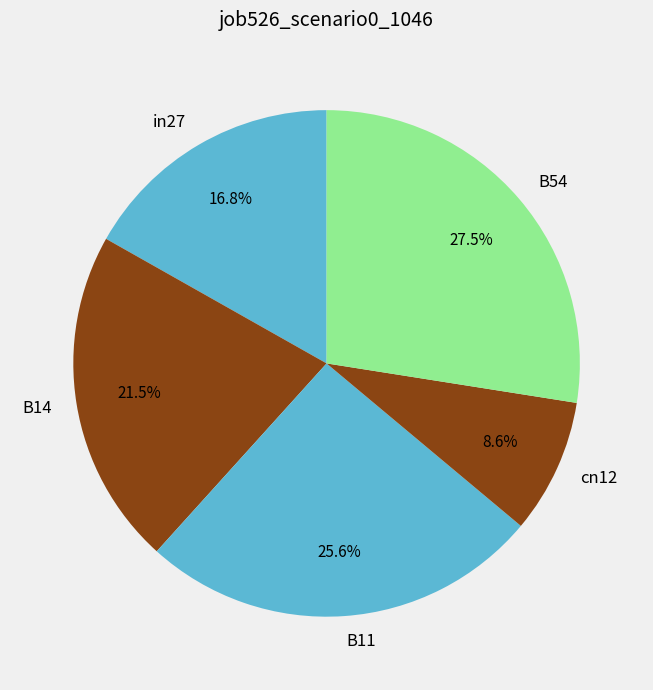

The B11 slice represents 38% of the pie. True or false?

False